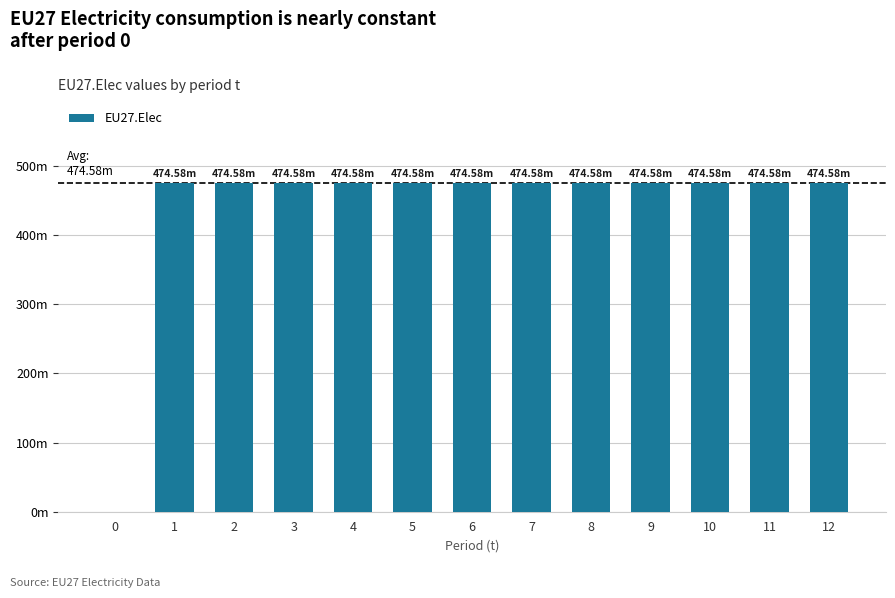

List the labels in order of value, largest first.

1, 2, 3, 4, 5, 6, 7, 8, 9, 10, 11, 12, 0